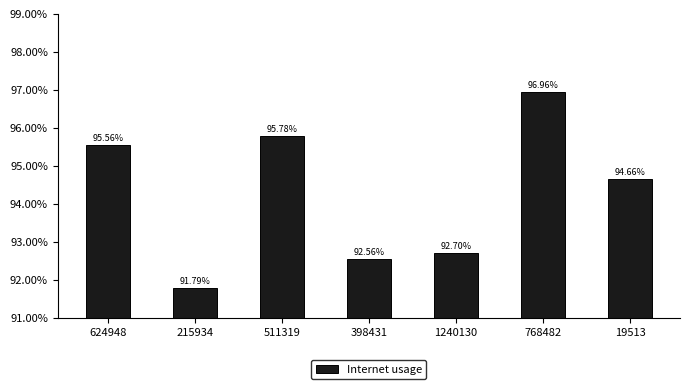

Which category has the lowest value across all series?

215934